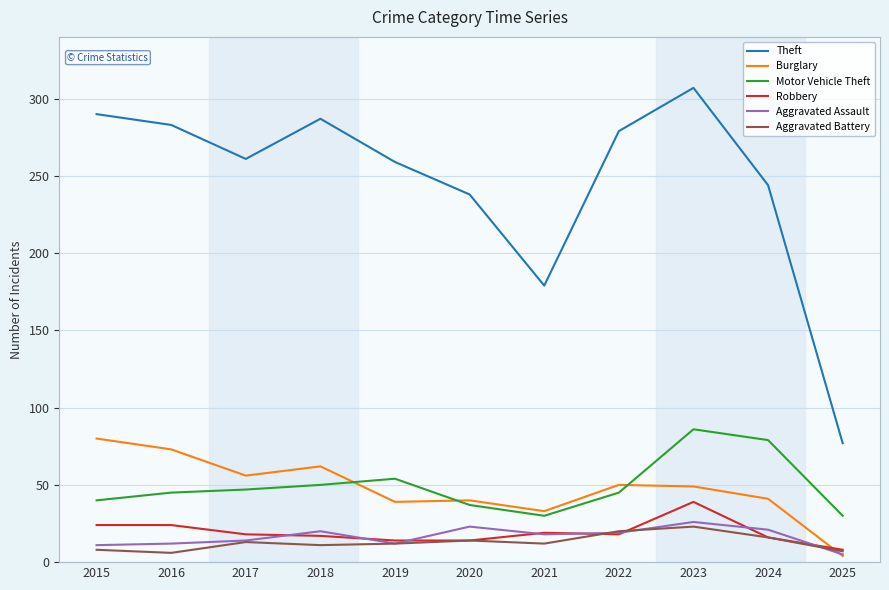

True or false: Burglary has a value of 107 at 2015.

False